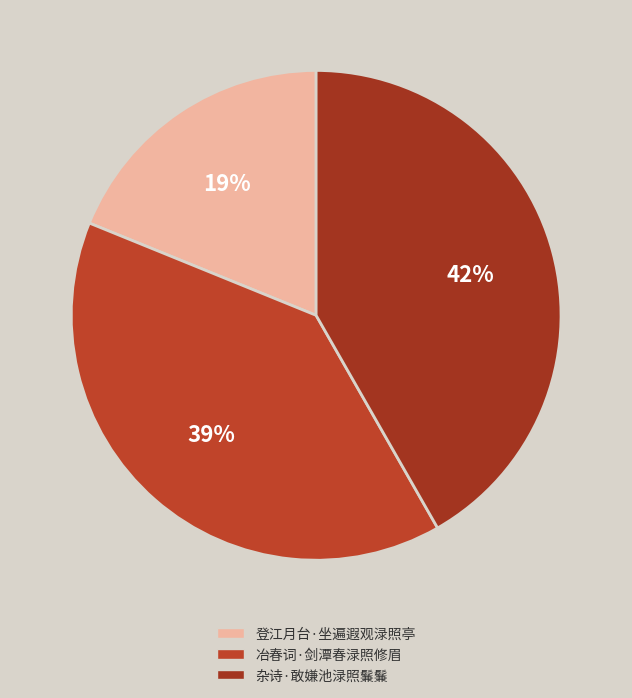

Rank the categories by value from lowest to highest.

登江月台·坐遍遐观渌照亭, 冶春词·剑潭春渌照修眉, 杂诗·敢嫌池渌照鬑鬑